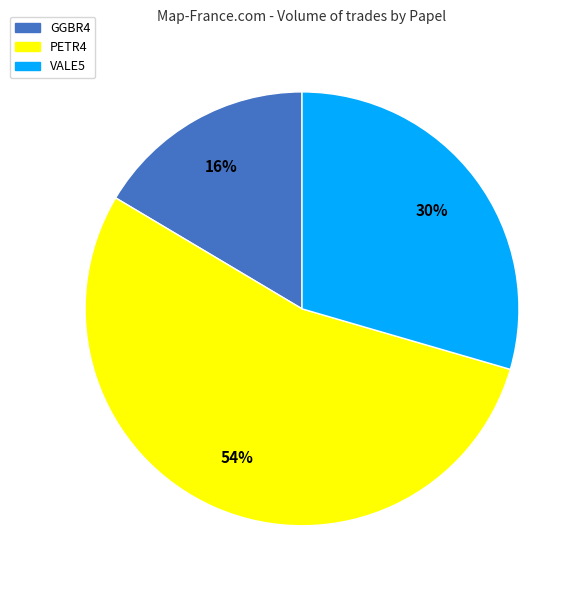

Which slice is the largest?

PETR4